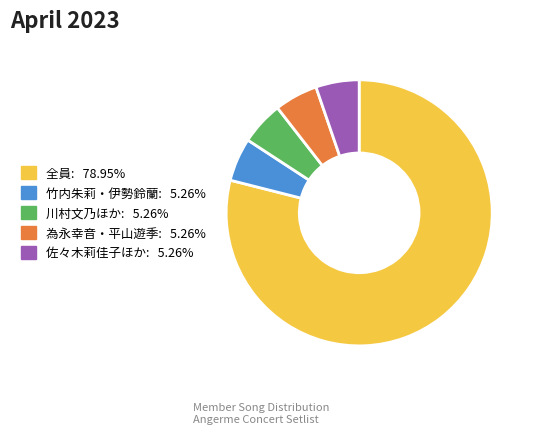

Does any single category account for the majority?

Yes